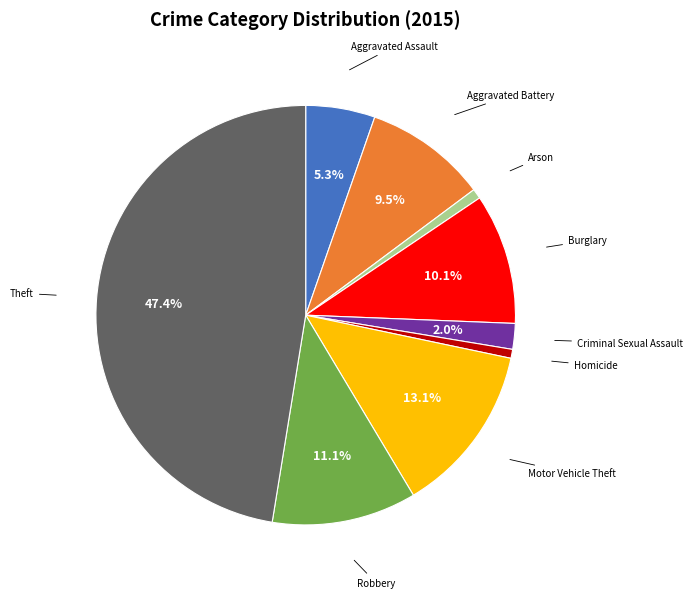

Is there a majority slice in this chart?

No